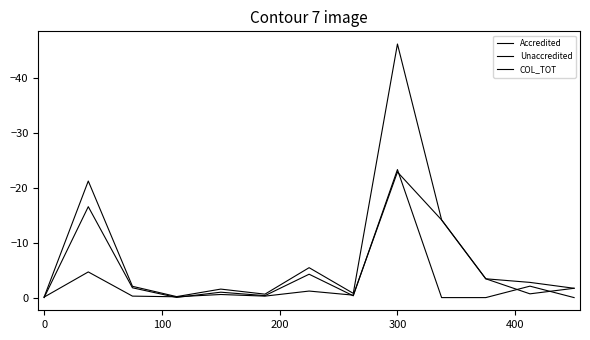

Is this an area chart (filled region under the line)?

No